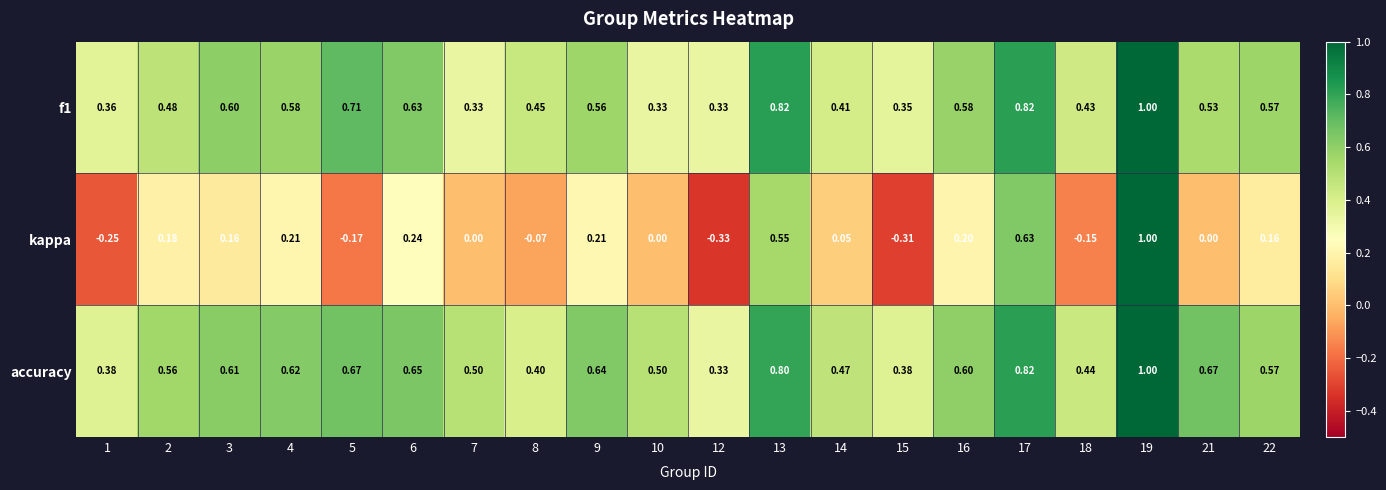

Which series changed the most between 1 and 9?

kappa